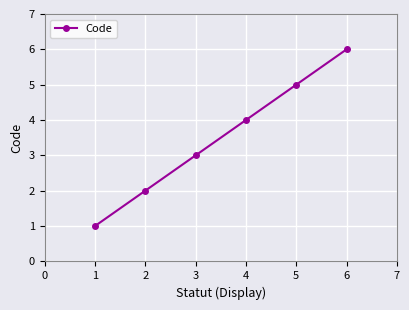

True or false: the data shows 0 at 2.

False